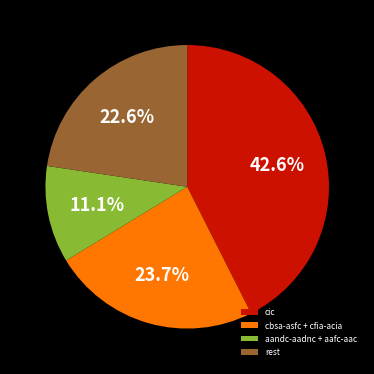

Rank the categories by value from highest to lowest.

cic, cbsa-asfc + cfia-acia, rest, aandc-aadnc + aafc-aac